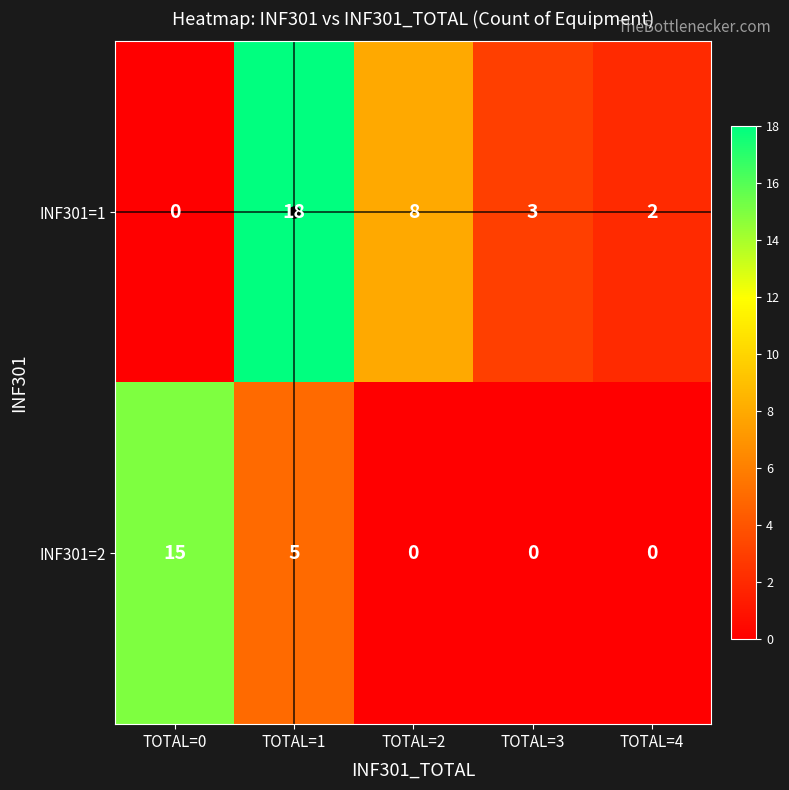

At which category does the chart reach its peak across all series?

TOTAL=1